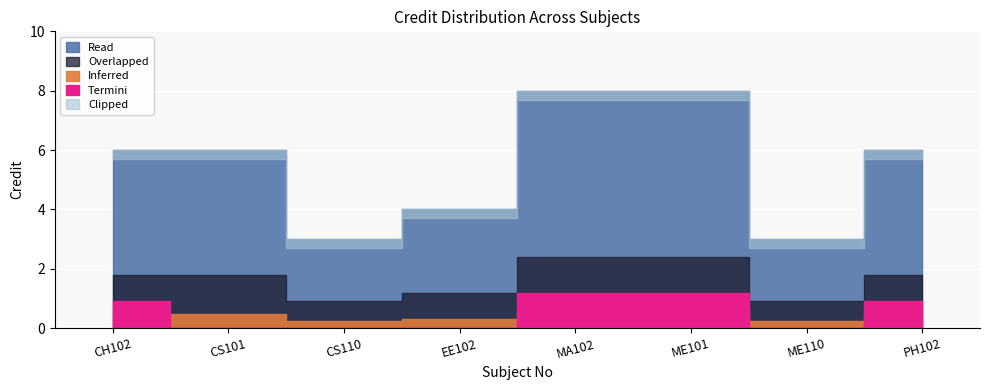

How many interior local valleys (lower than both neighbors) does the data have?

2